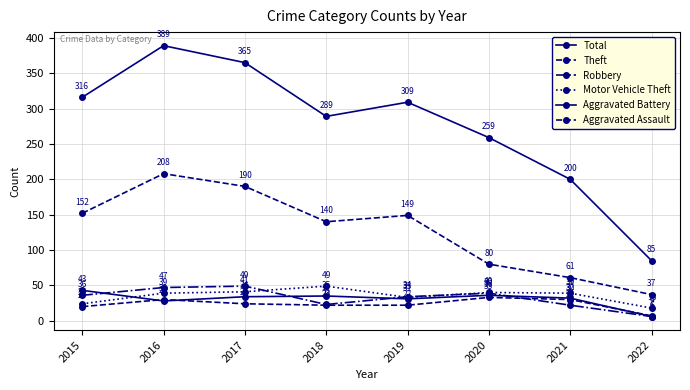

What is the difference between the second highest and minimum values in the Aggravated Assault series?

23